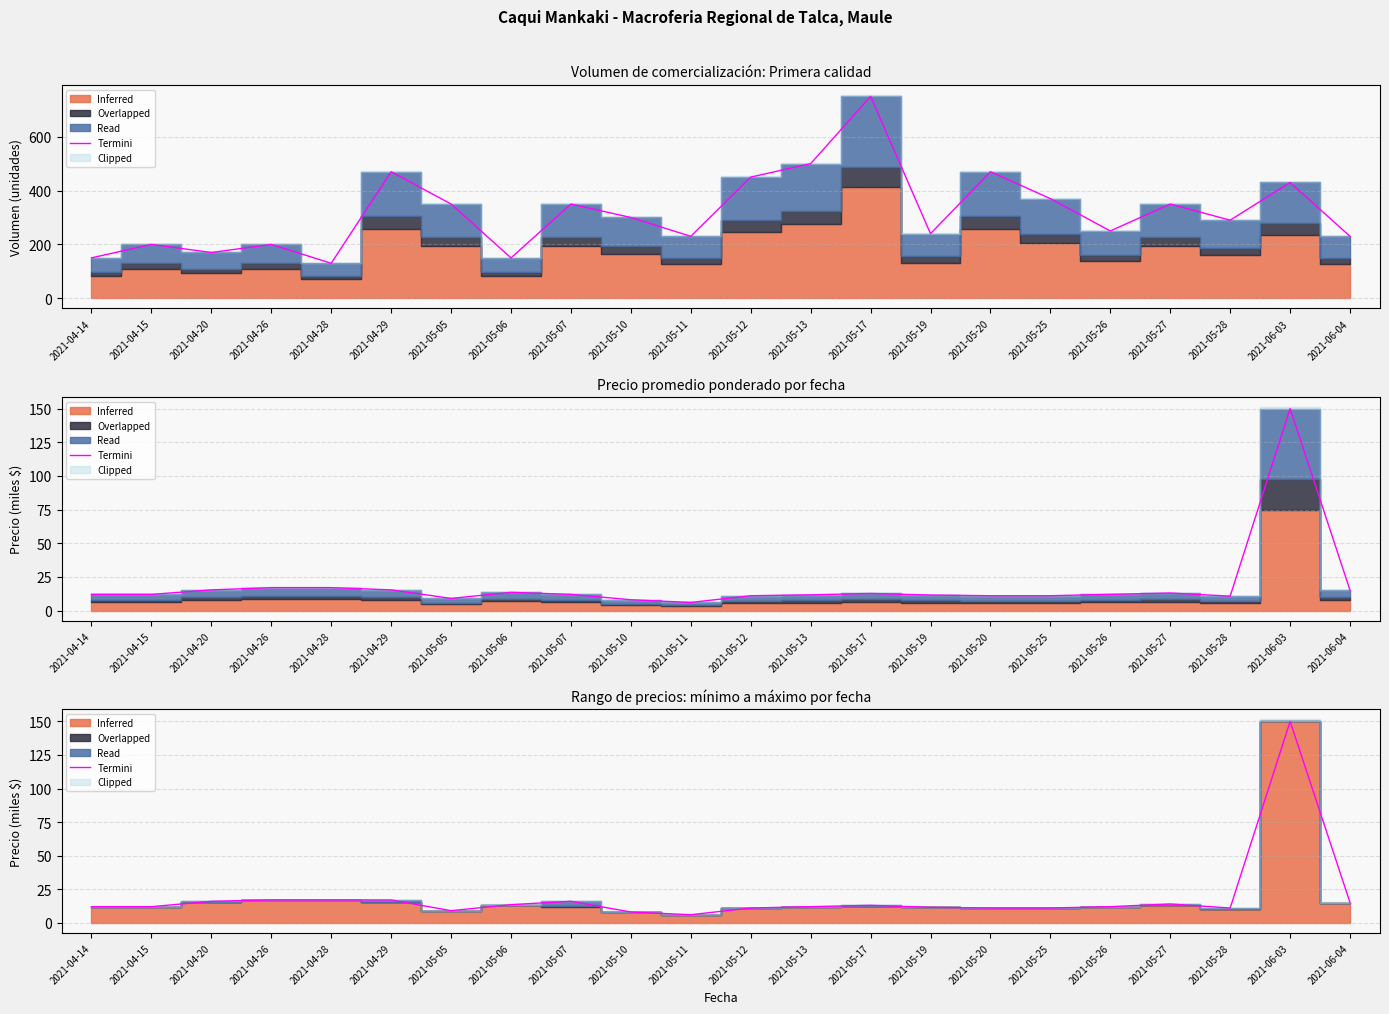

What is the sum of all values?

415.0